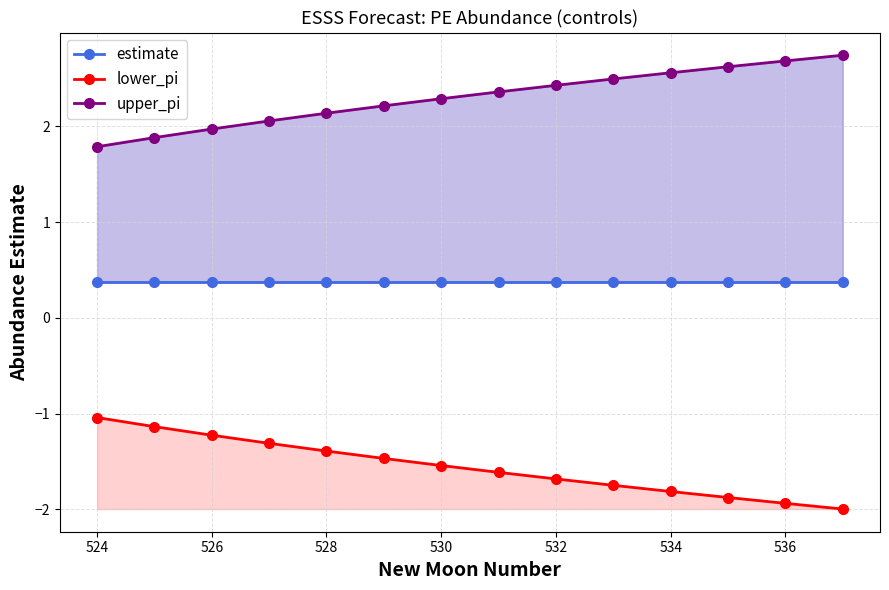

Does the chart display data point markers on the line(s)?

Yes